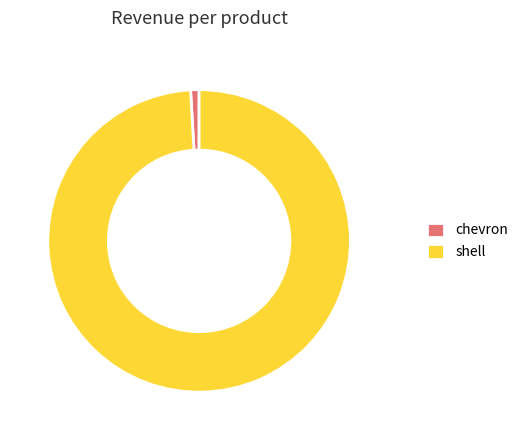

Is shell the majority of the pie?

Yes